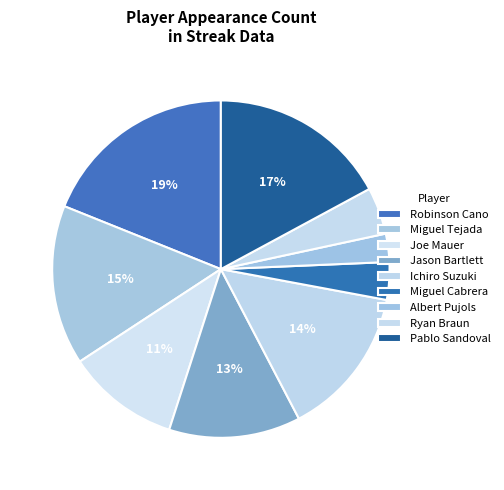

How many segments does this pie chart have?

9